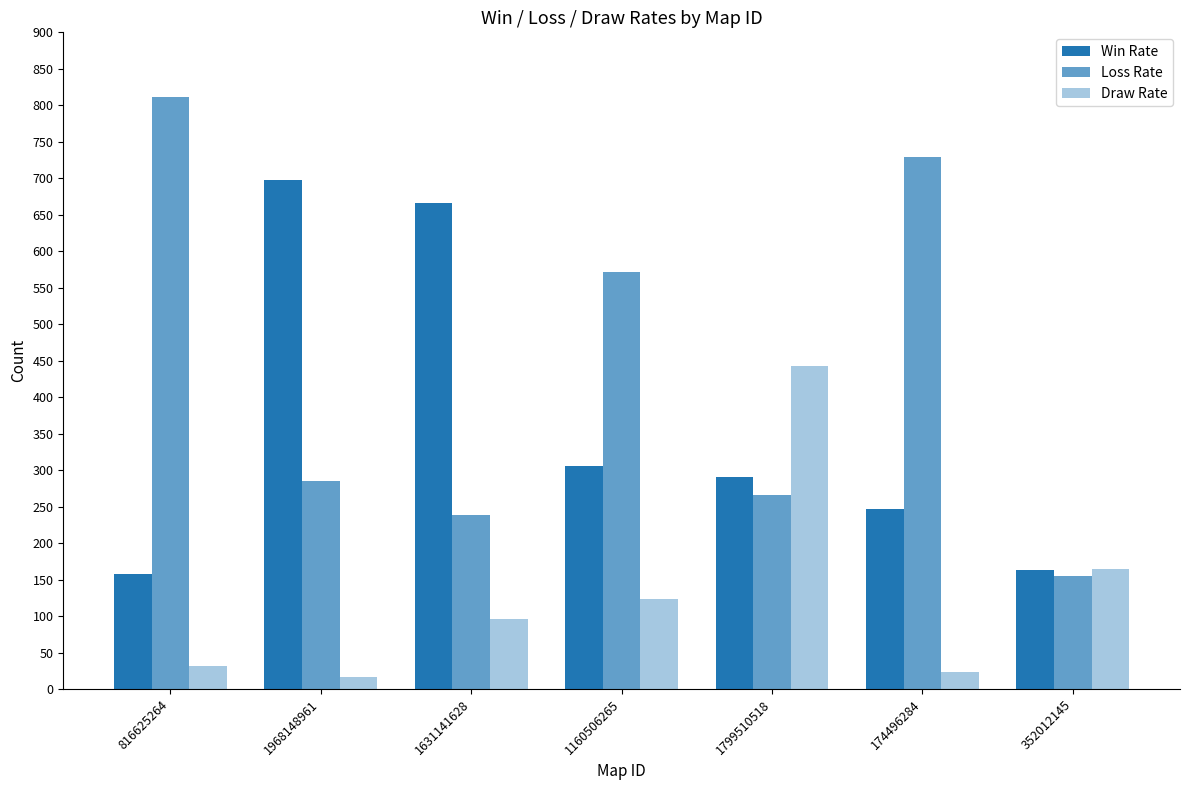

Rank the series by their average value, from lowest to highest.

Draw Rate, Win Rate, Loss Rate